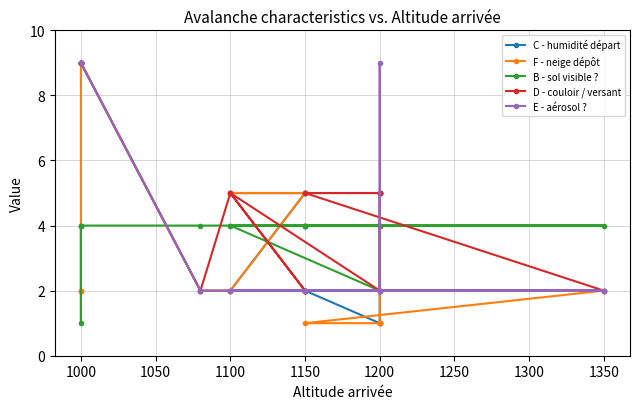

After their last crossing, which series has the higher values: E - aérosol ? or B - sol visible ??

E - aérosol ?